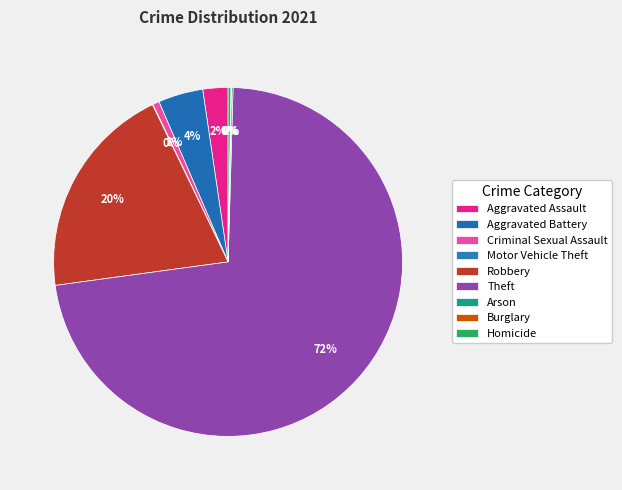

Combined, what portion of the pie is Aggravated Battery and Criminal Sexual Assault?

4.8%